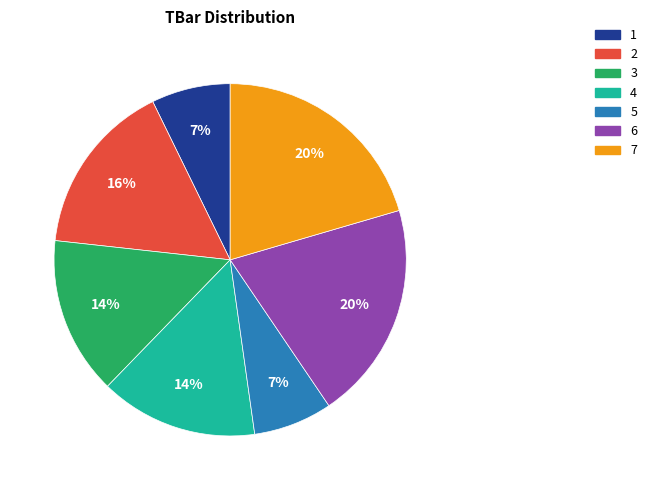

How many slices are in this pie chart?

7